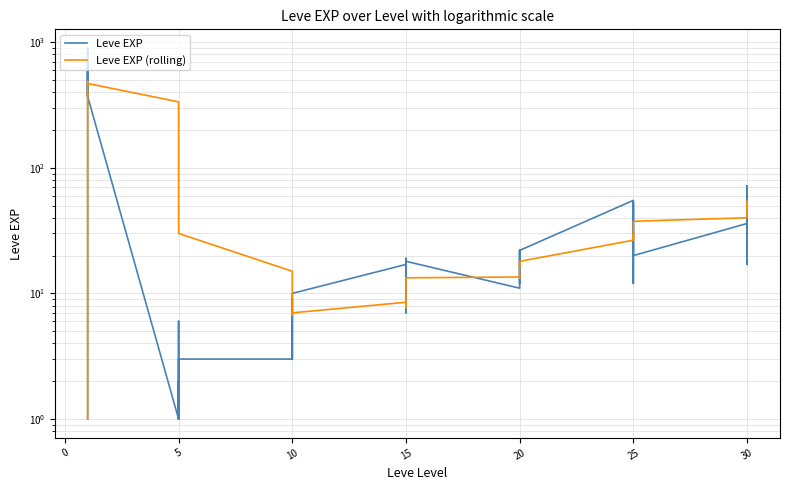

Between which two adjacent categories do Leve EXP (rolling) and Leve EXP first intersect?

5 and 10